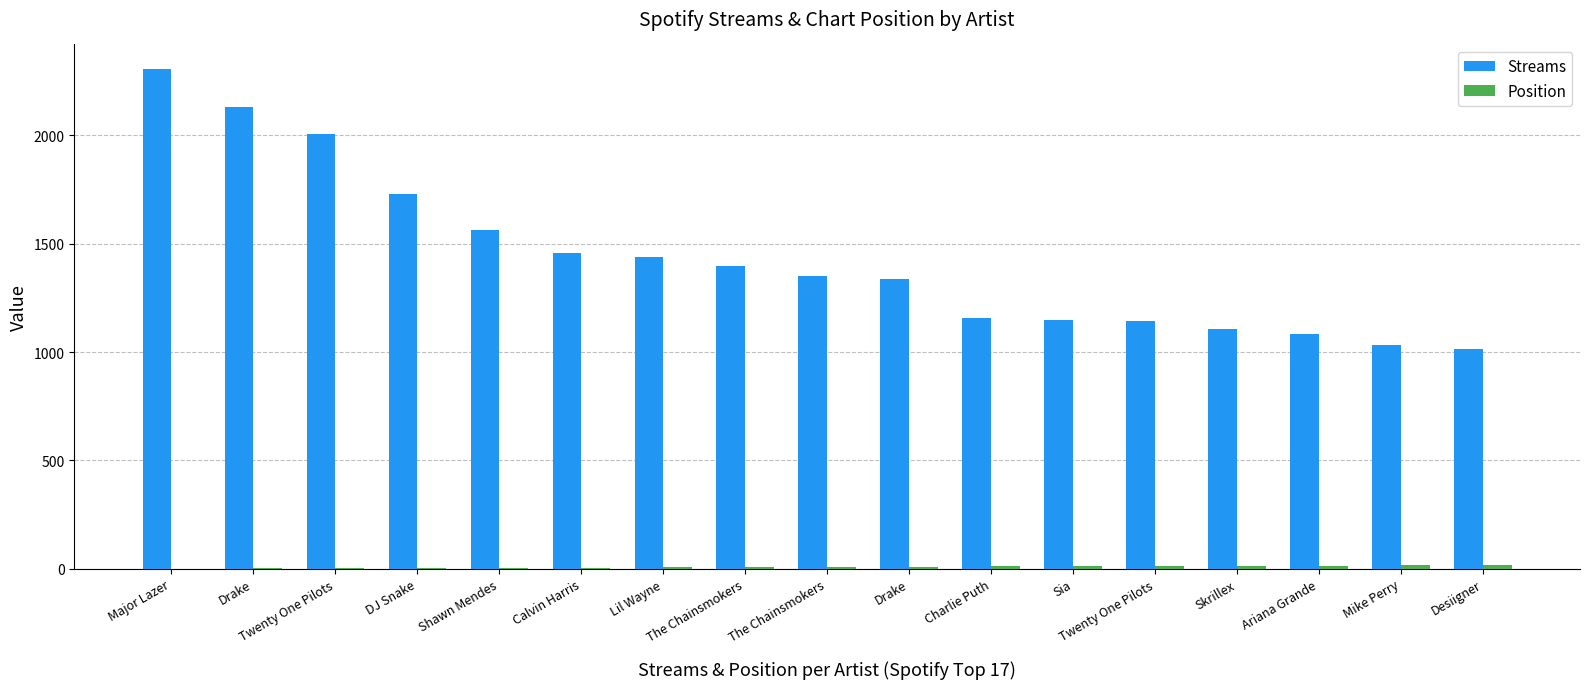

Are the bars grouped side by side (vs. stacked)?

Yes